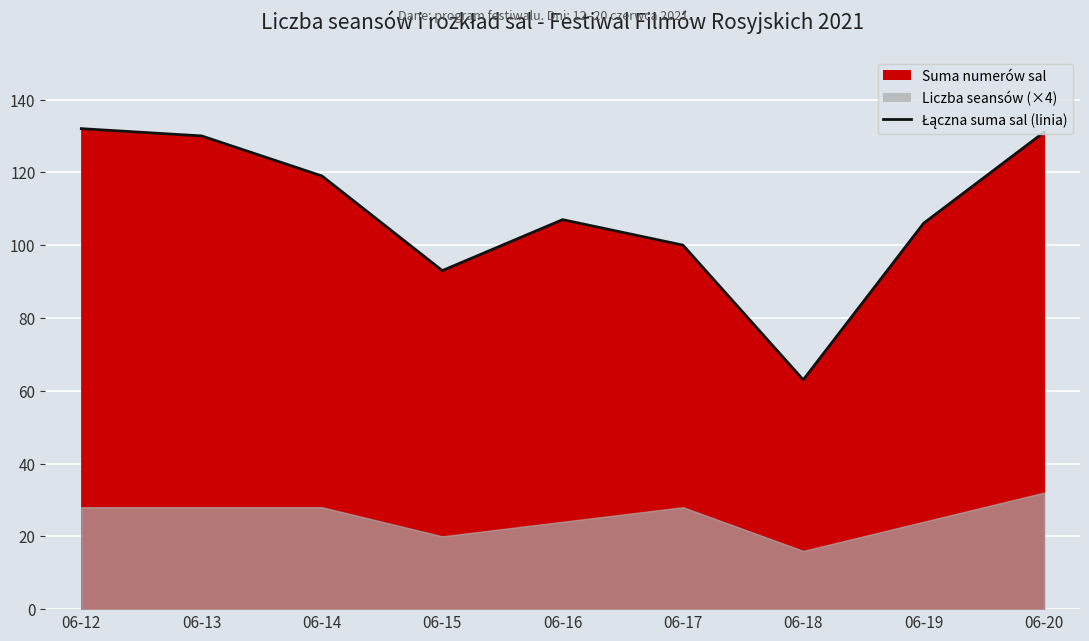

Rank the categories by value from highest to lowest.

06-12, 06-20, 06-13, 06-14, 06-16, 06-19, 06-17, 06-15, 06-18